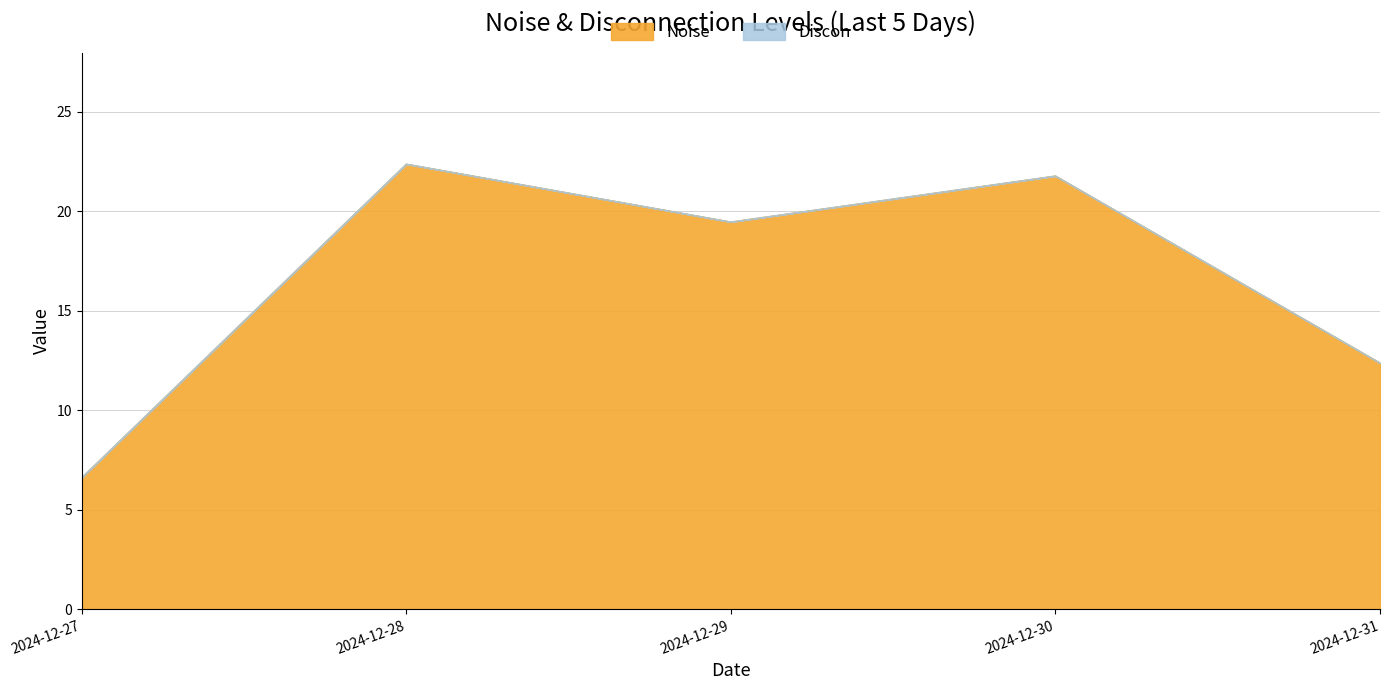

What is the sum of the values at 2024-12-31 and 2024-12-29?

31.8